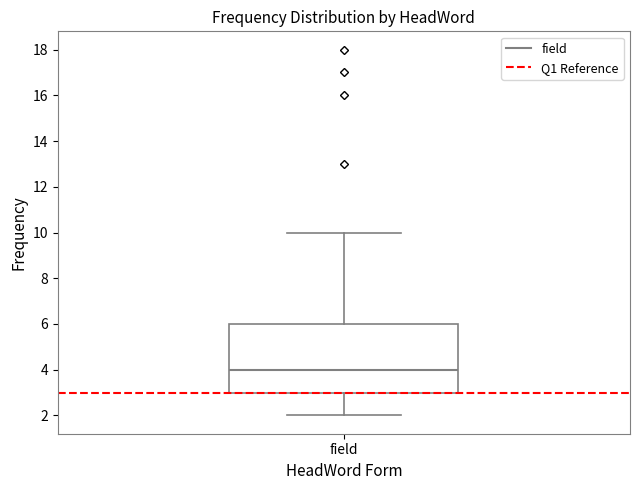

Transcribe this box plot: give where the median line is, the range the box spans, and where the two whiskers end, as read against the y-axis. The values are not printed on the chart, so give them approximately, as read against the axis.

median 4, box 3 to 6, whiskers 2 to 10